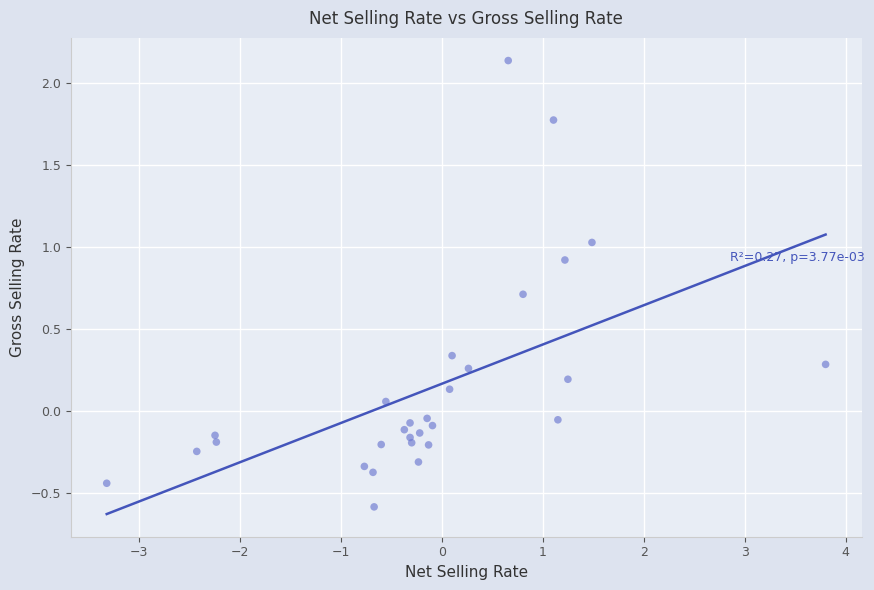

What is the range of Y values (max minus min)?

2.7